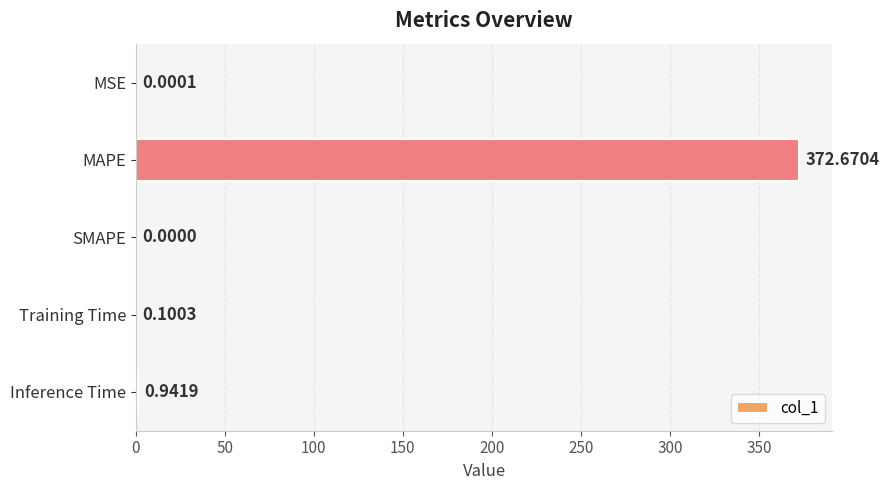

Between Inference Time and MSE, which is larger?

Inference Time